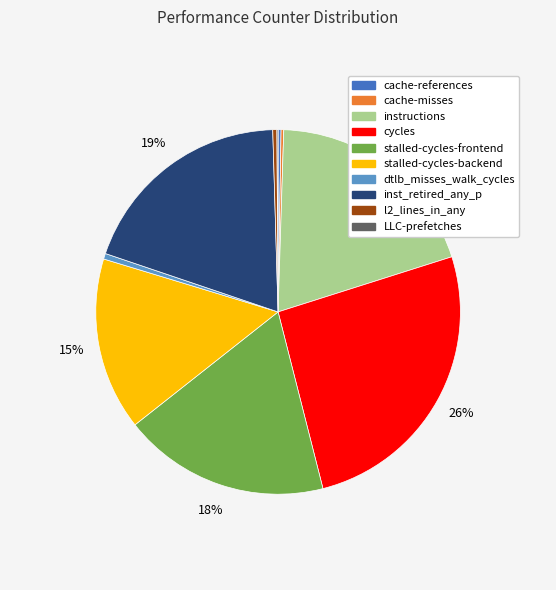

To the nearest percent, what is the difference between the stalled-cycles-frontend and inst_retired_any_p slice percentages?

1%